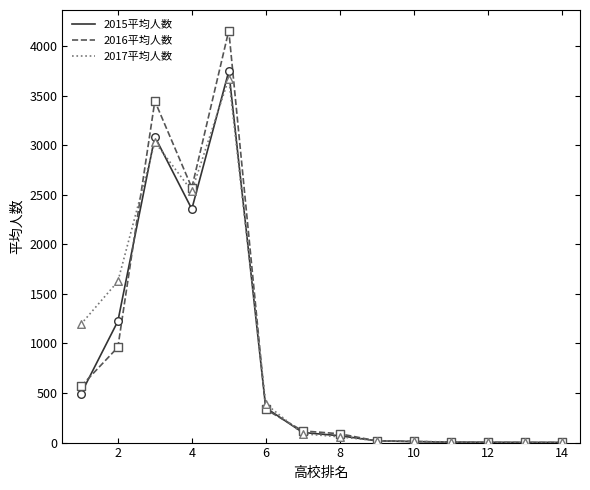

Which series has the largest range (max minus min)?

2016平均人数